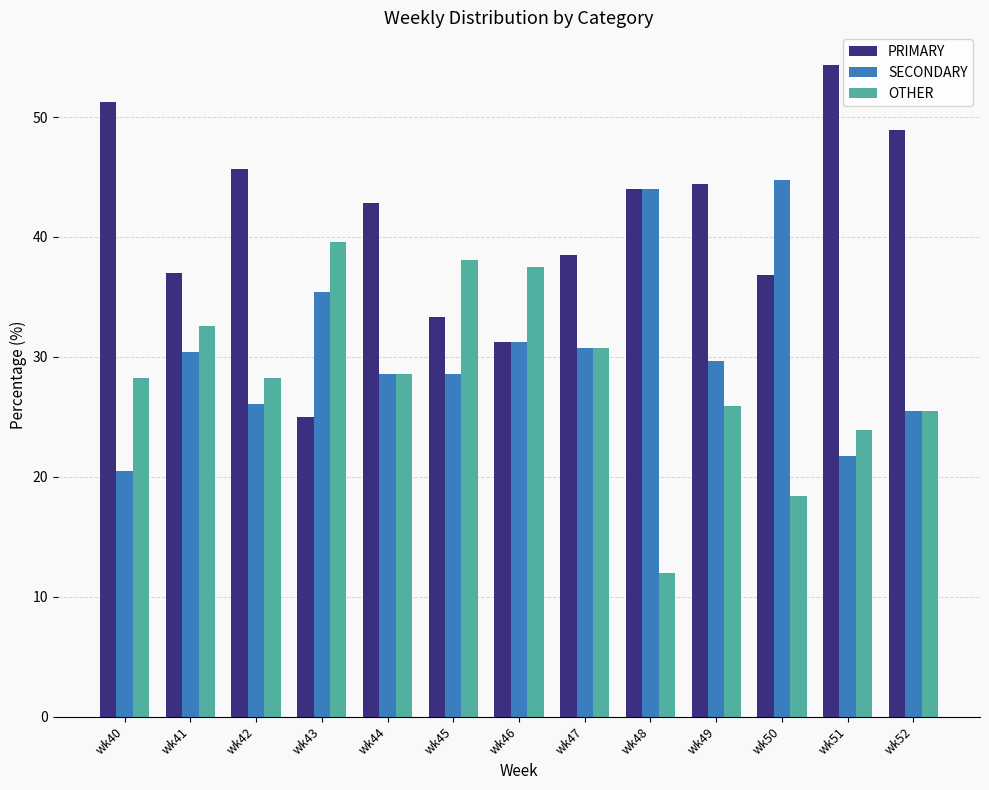

Is it true that SECONDARY equals 51.2 at wk49?

False